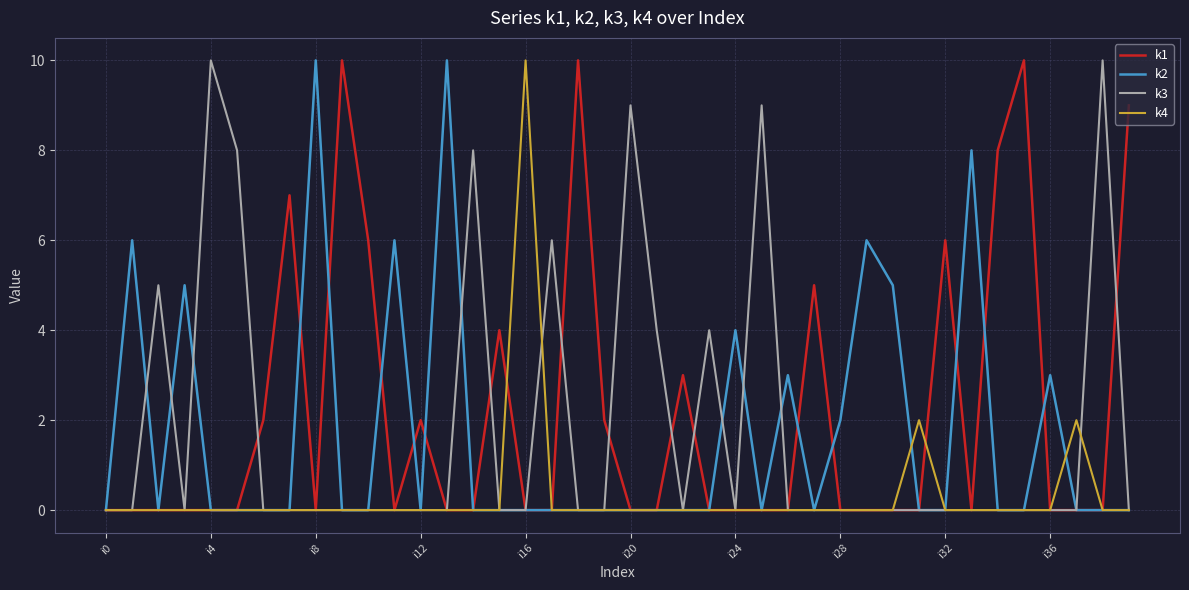

What is the average value of the k2 series?

2